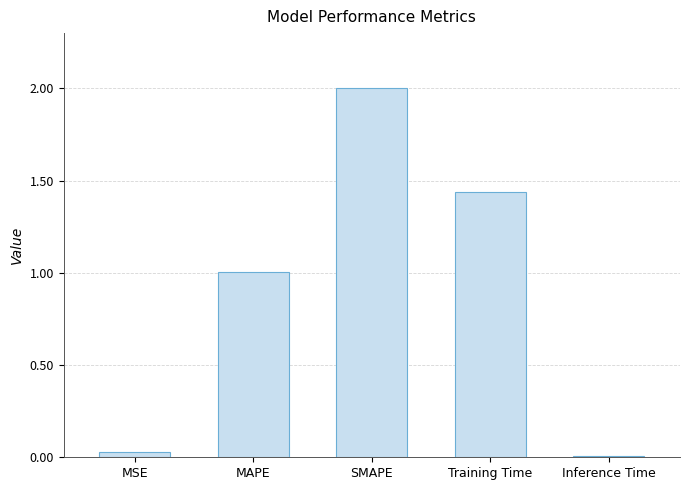

What is the difference between the maximum and minimum values?

2.0